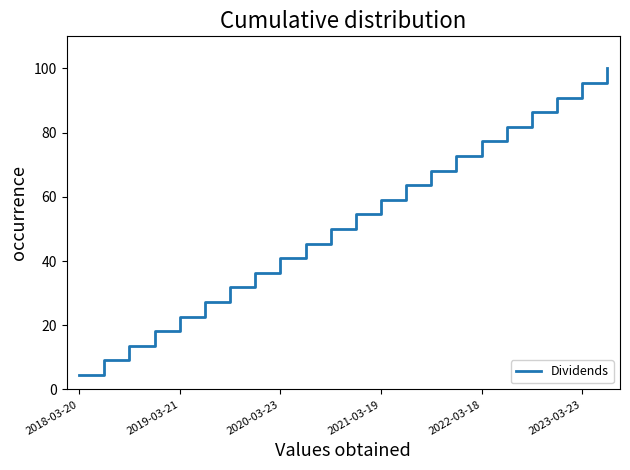

What is the difference between the maximum and minimum values?

95.5